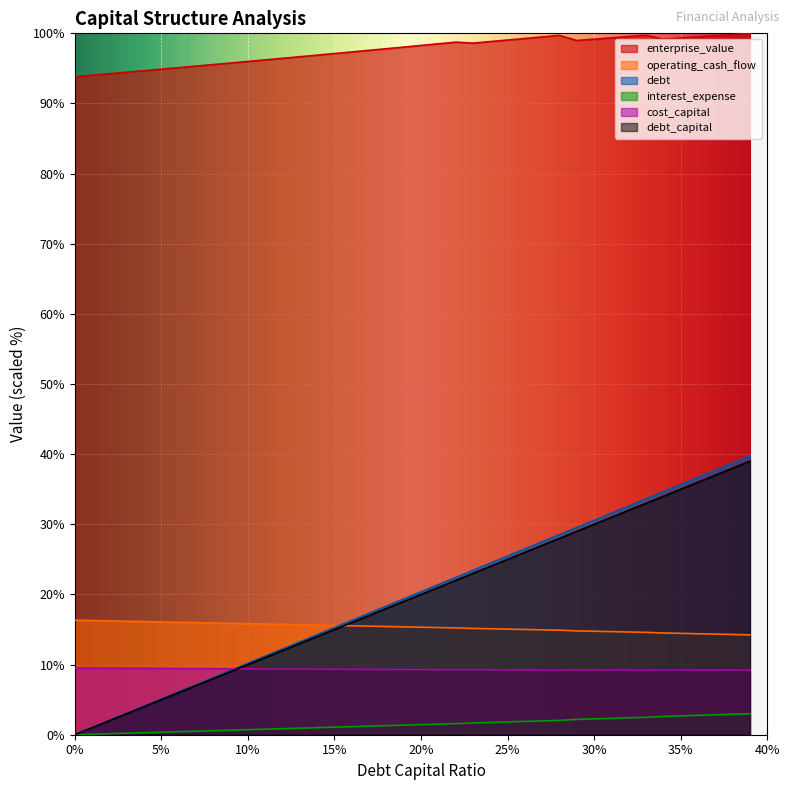

What is the value of the enterprise_value point at the 34th from the left?

99.7